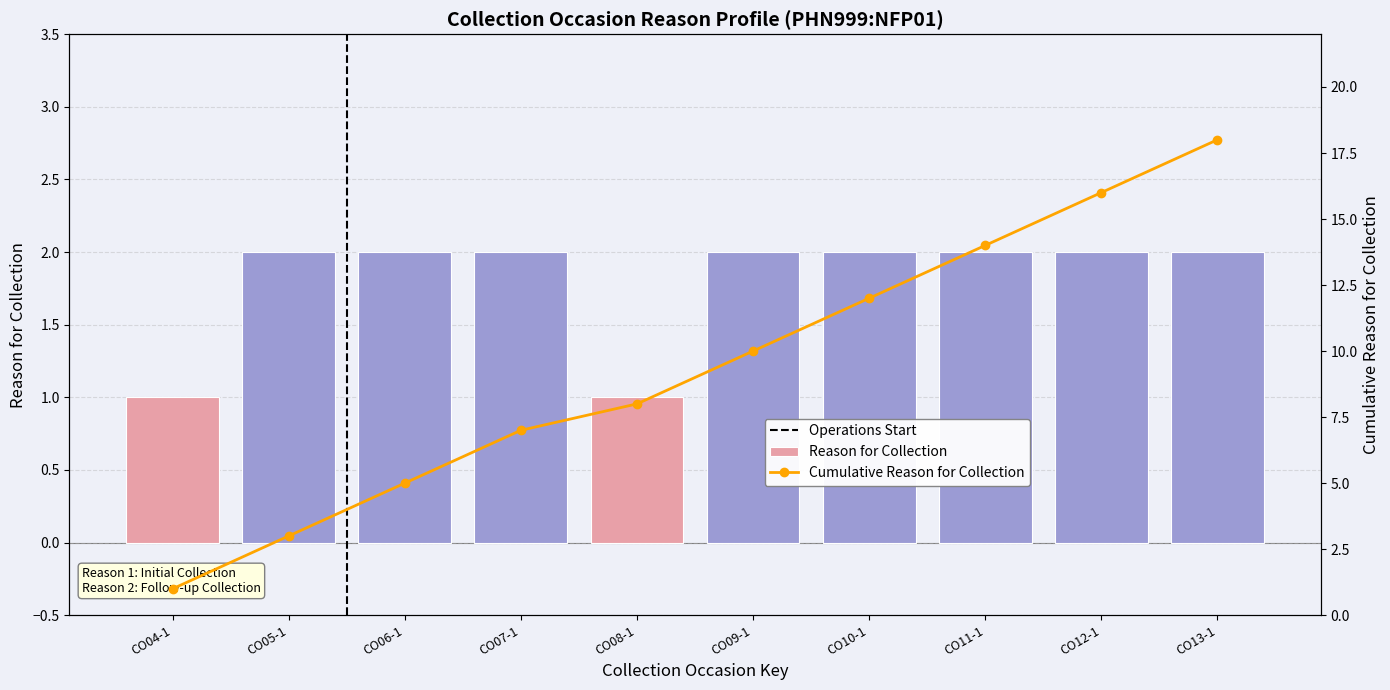

Reading left to right, extract all data points from this chart.

CO04-1=1	CO05-1=2	CO06-1=2	CO07-1=2	CO08-1=1	CO09-1=2	CO10-1=2	CO11-1=2	CO12-1=2	CO13-1=2